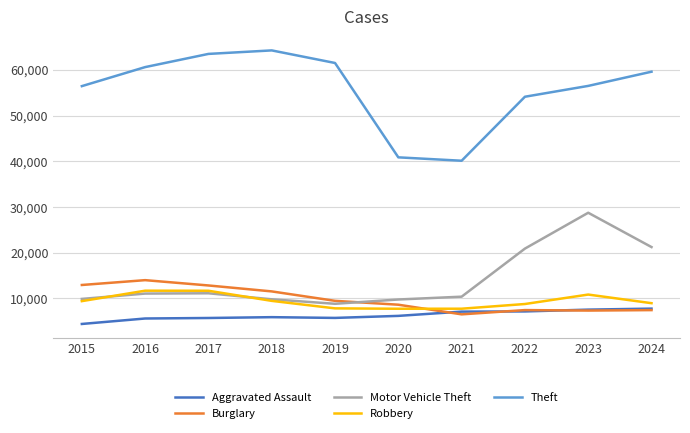

What is the greatest value displayed?

64257